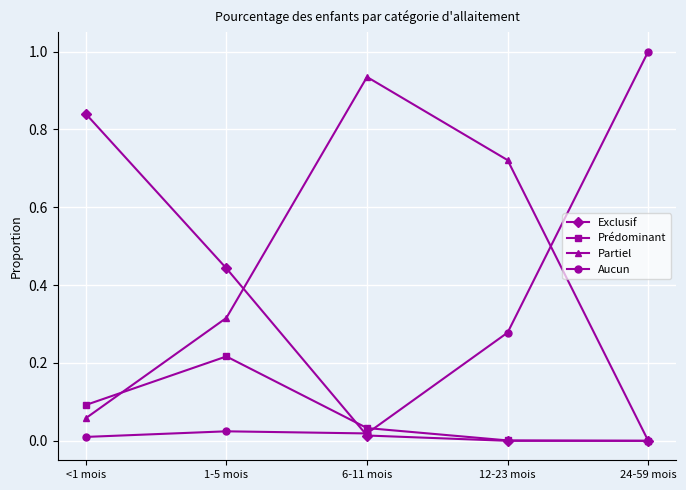

What is the total value across all series at 6-11 mois?

1.0